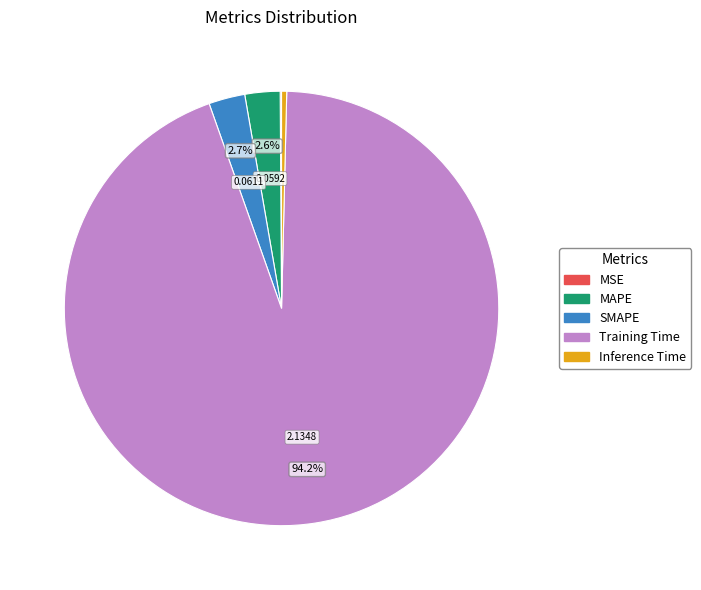

To the nearest percent, what is the difference between the MAPE and Training Time slice percentages?

92%